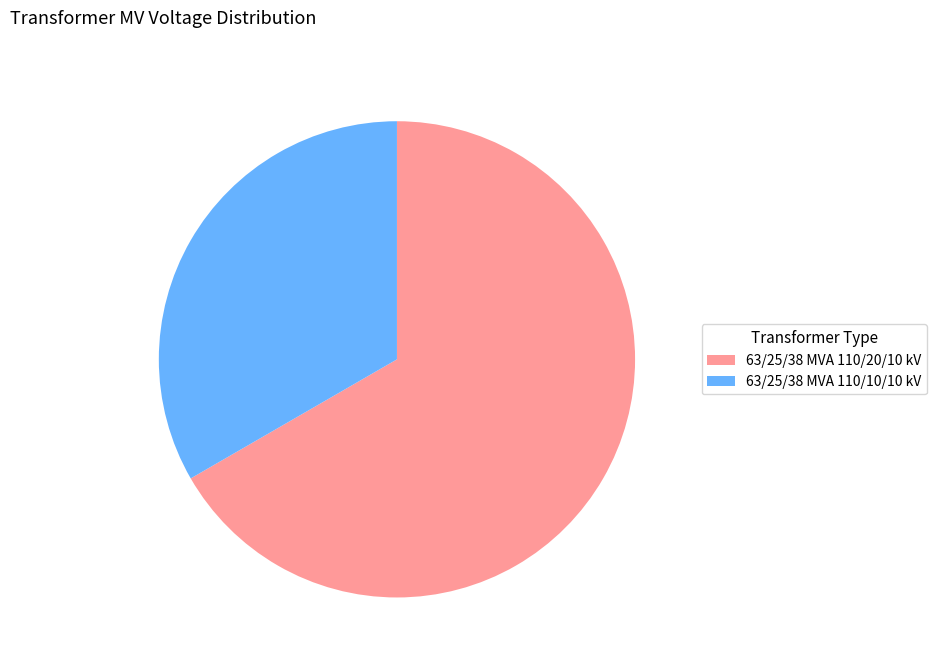

The 63/25/38 MVA 110/10/10 kV slice represents 33% of the pie. True or false?

True